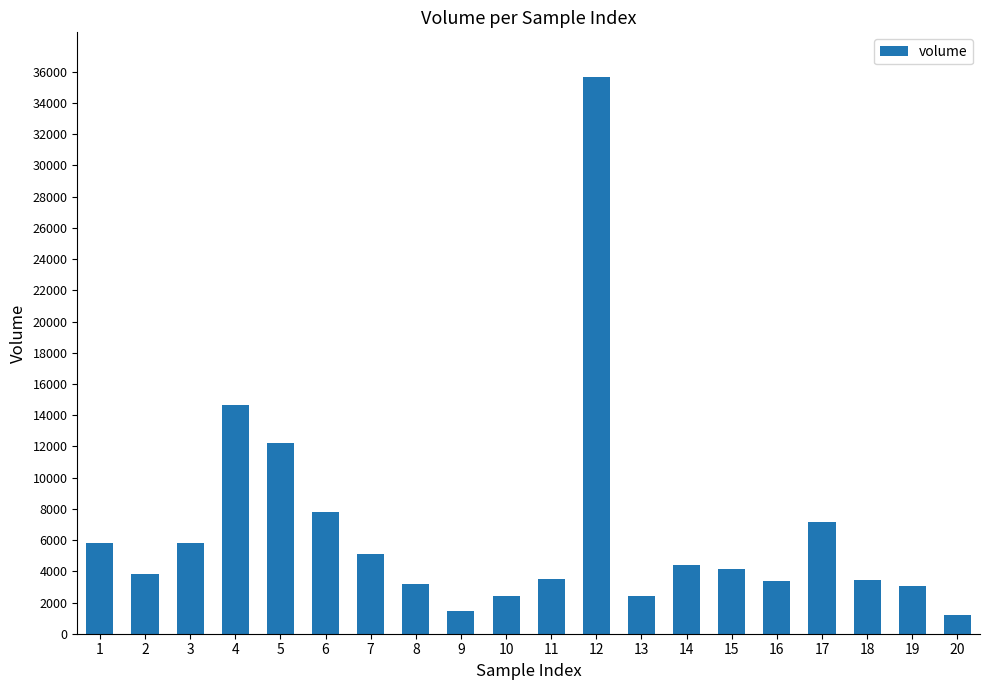

What is the difference between the values at 20 and 6?

6598.8